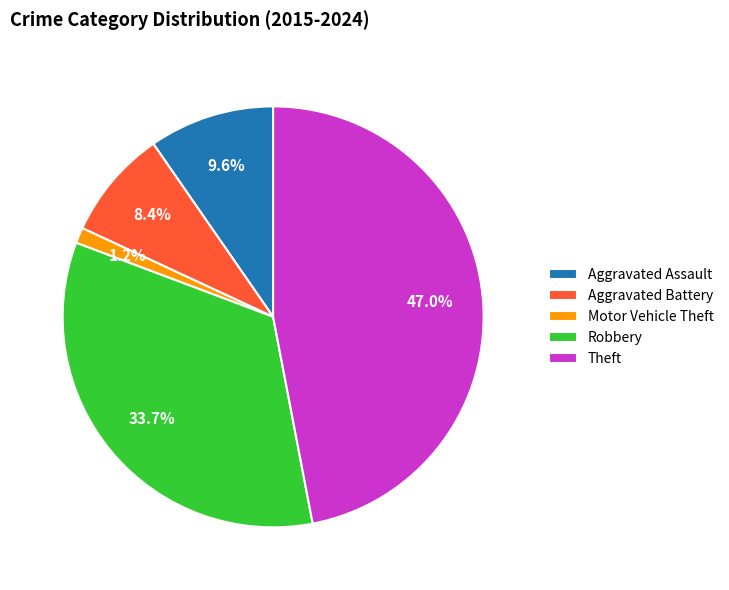

The Motor Vehicle Theft slice represents 15% of the pie. True or false?

False